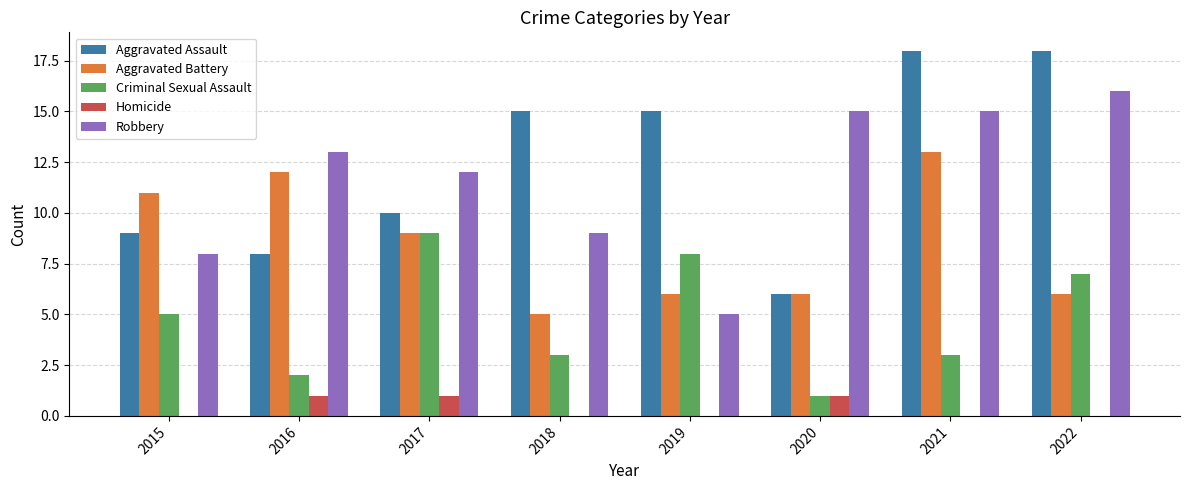

The value of Criminal Sexual Assault at 2015 is 9. True or false?

False